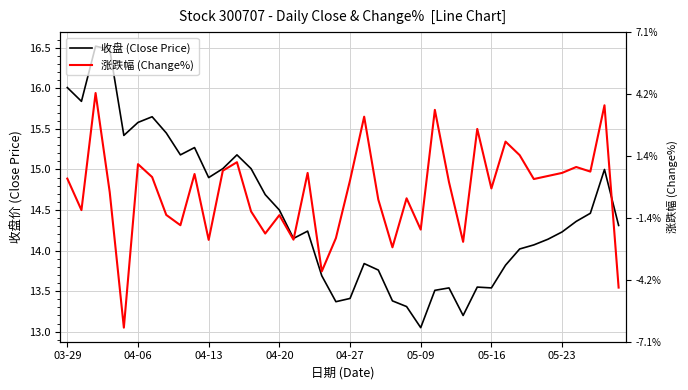

Where does the 收盘 (Close Price) series first go above 14?

03-29